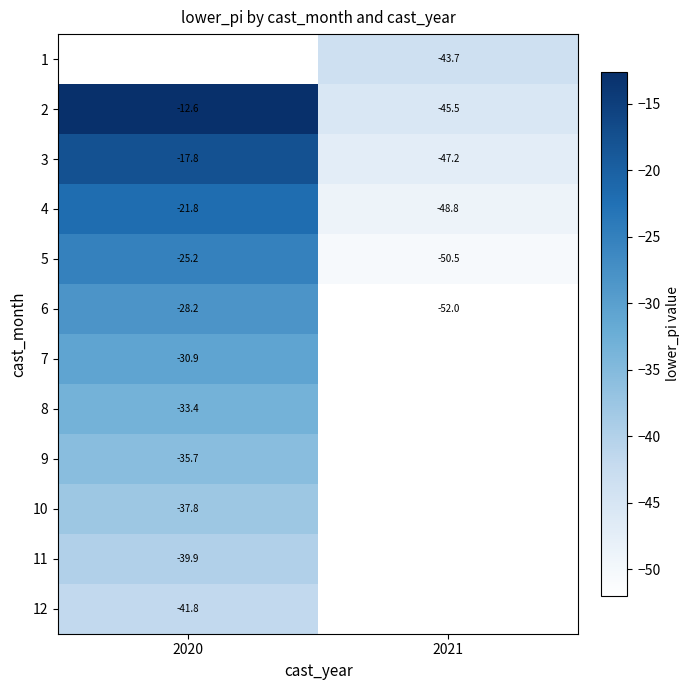

Which category has the highest value in the 4 series?

2020